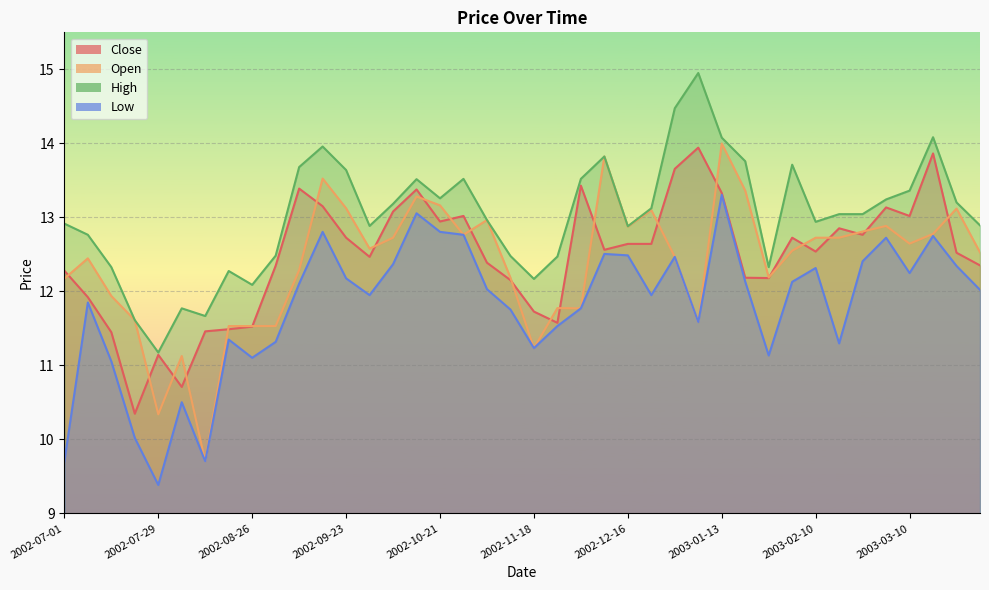

How many data points in High are less than 13?

19